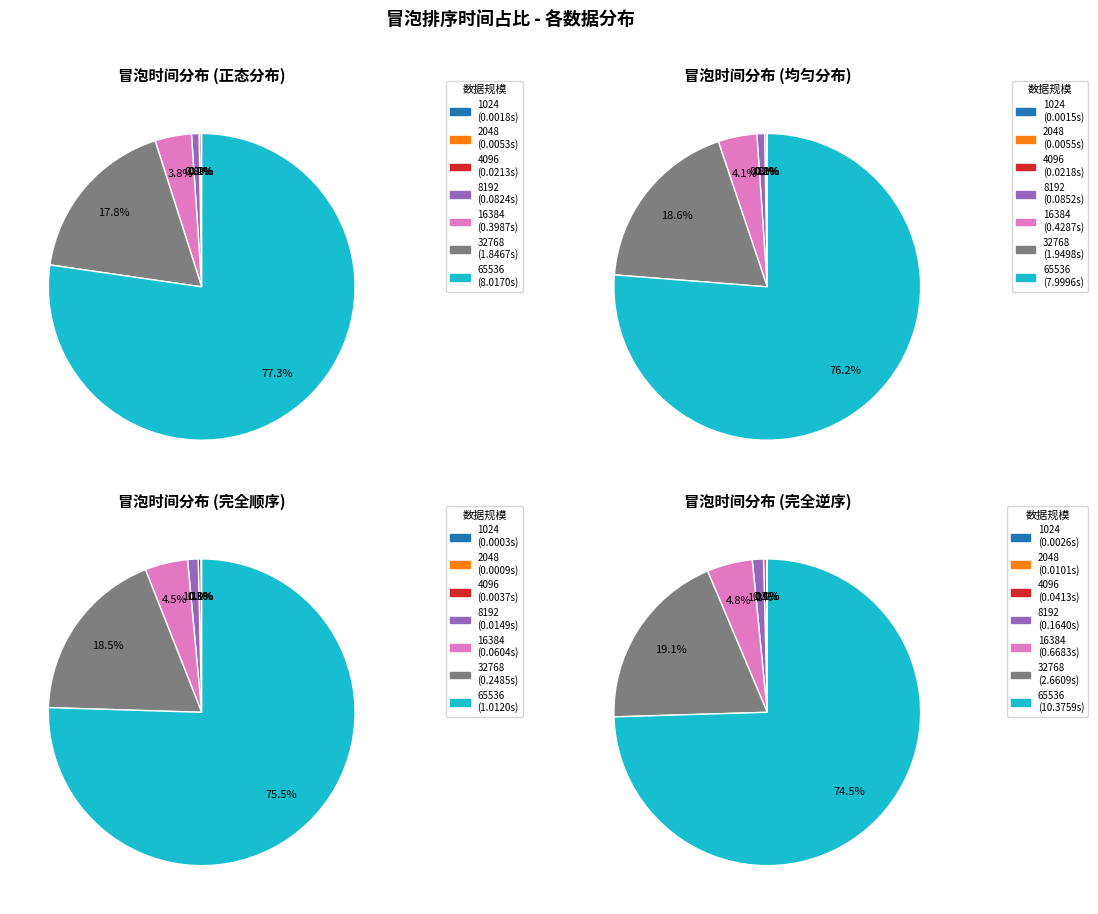

Do 4096 and 32768 together represent more than half of the pie?

No